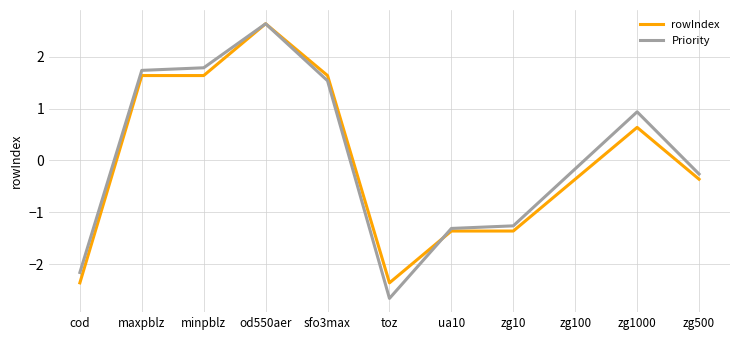

At minpblz, list the series in order from smallest to largest.

rowIndex, Priority